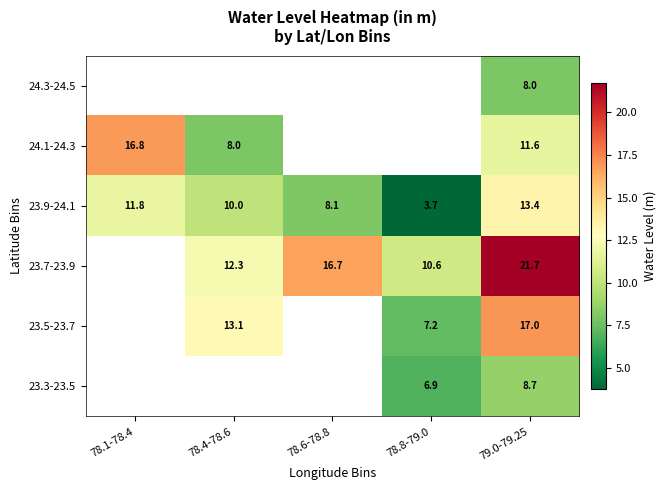

At which category is the sum across all series the highest?

79.0-79.25